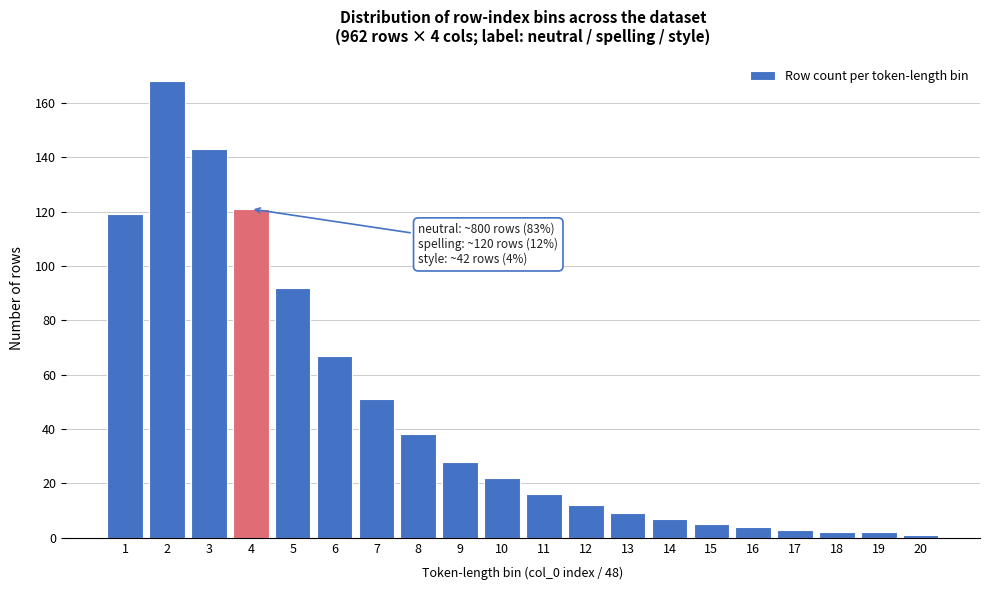

Reading right to left, what are all the values shown in this chart?

20=1	19=2	18=2	17=3	16=4	15=5	14=7	13=9	12=12	11=16	10=22	9=28	8=38	7=51	6=67	5=92	4=121	3=143	2=168	1=119